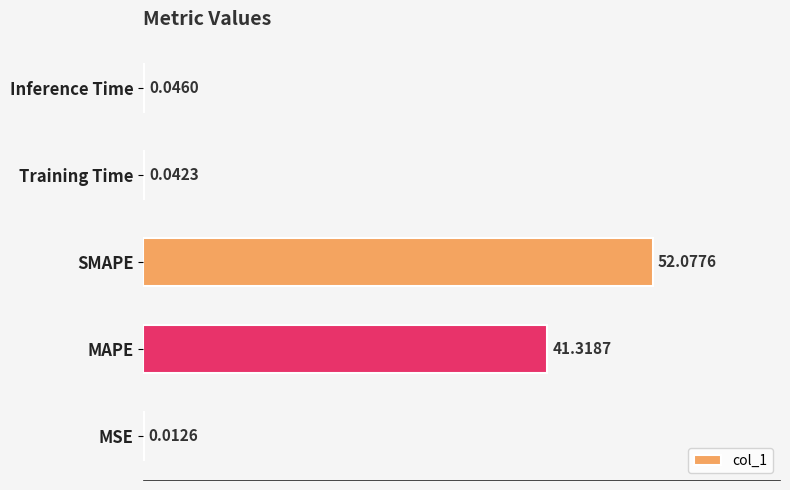

At which label is the value closest to 26?

MAPE